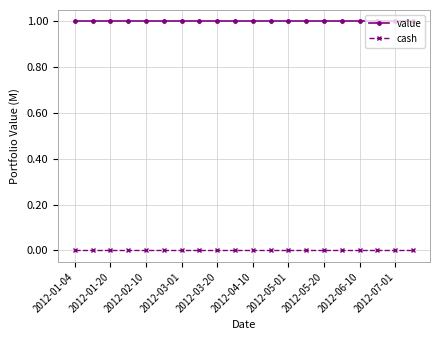

What is the value of the value point at the 11th from the left?

1